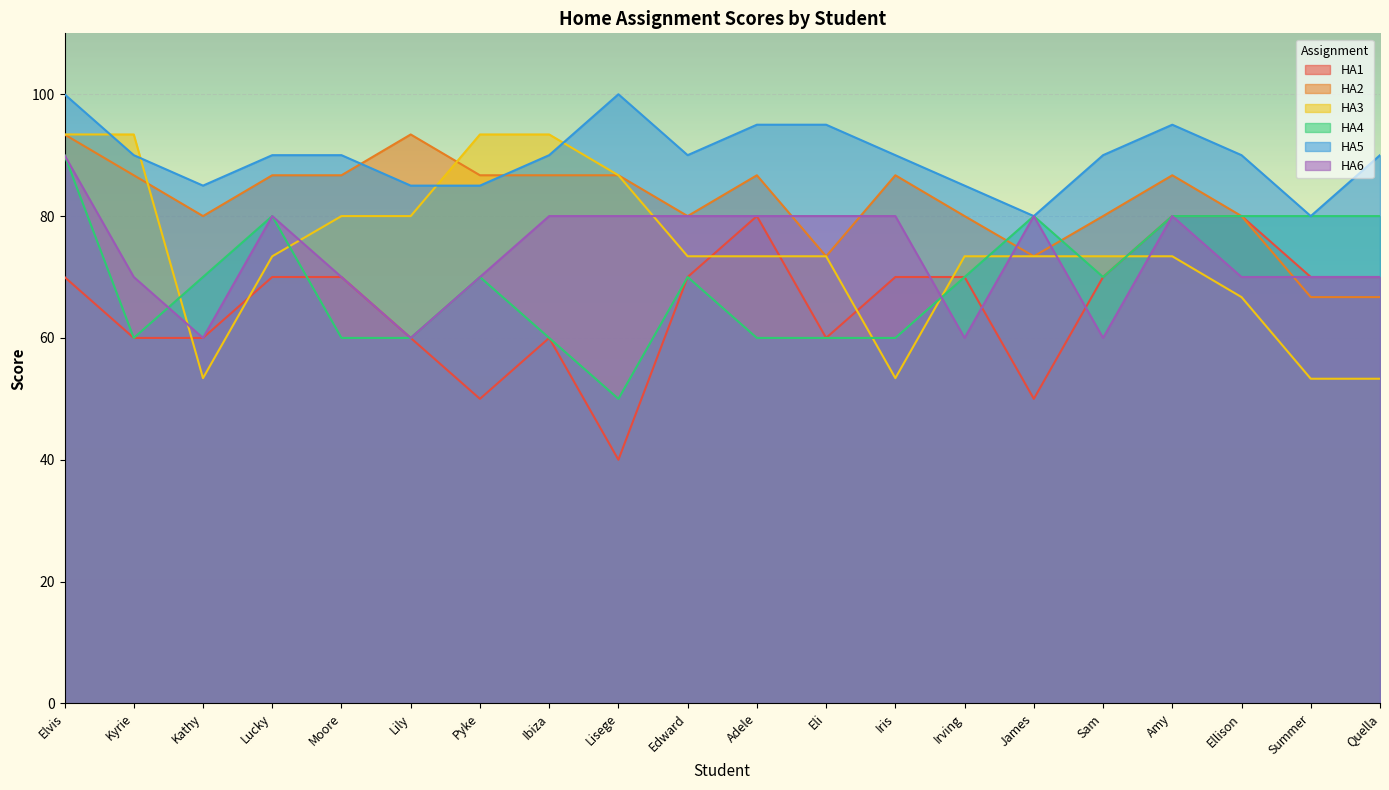

At which category is the sum across all series the highest?

Elvis